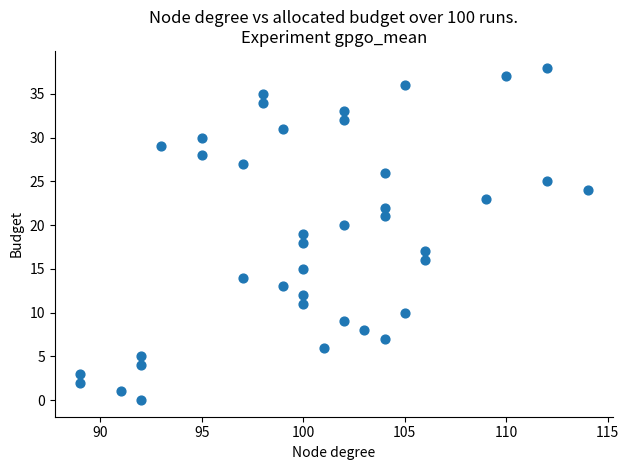

What is the range of X values (max minus min)?

25